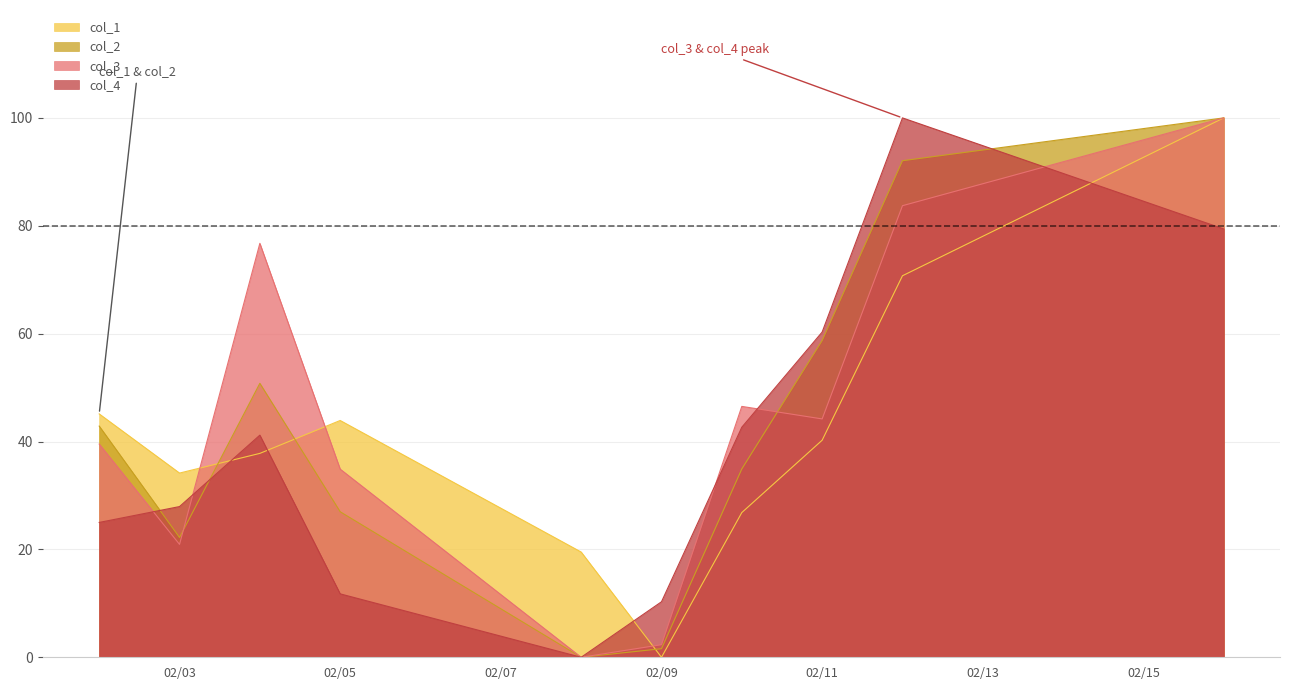

At how many categories does at least one series exceed 67?

3